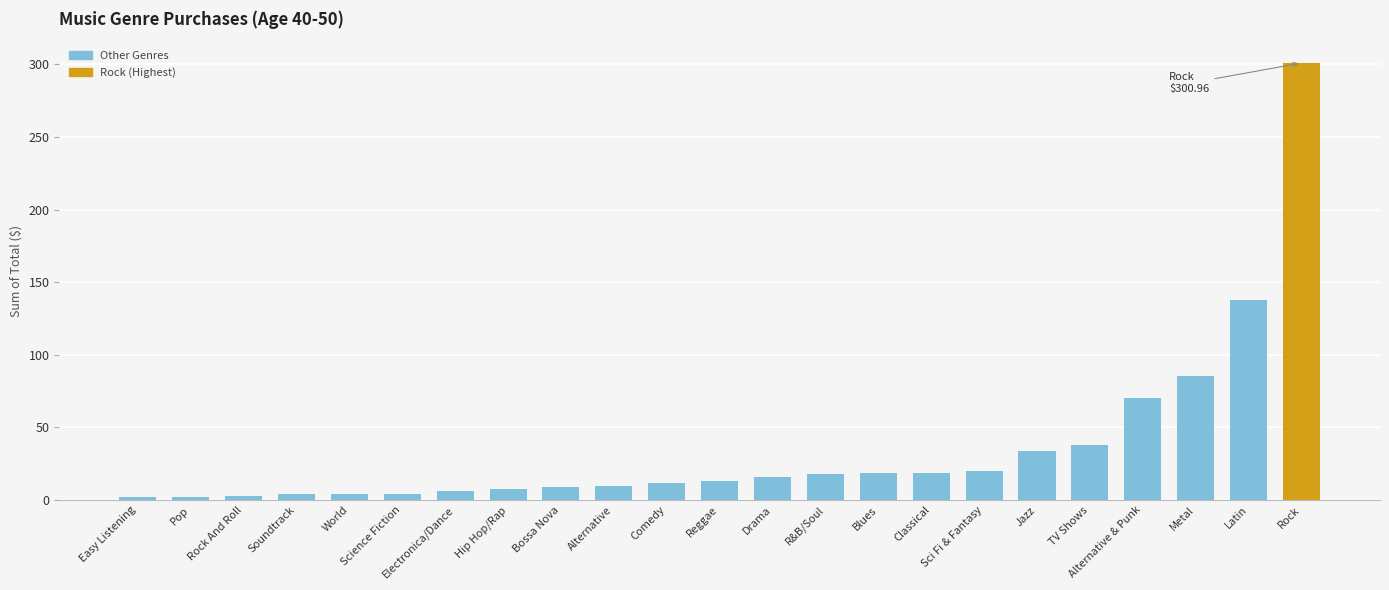

Approximately how many times larger is the value at Rock compared to Alternative & Punk?

4.3